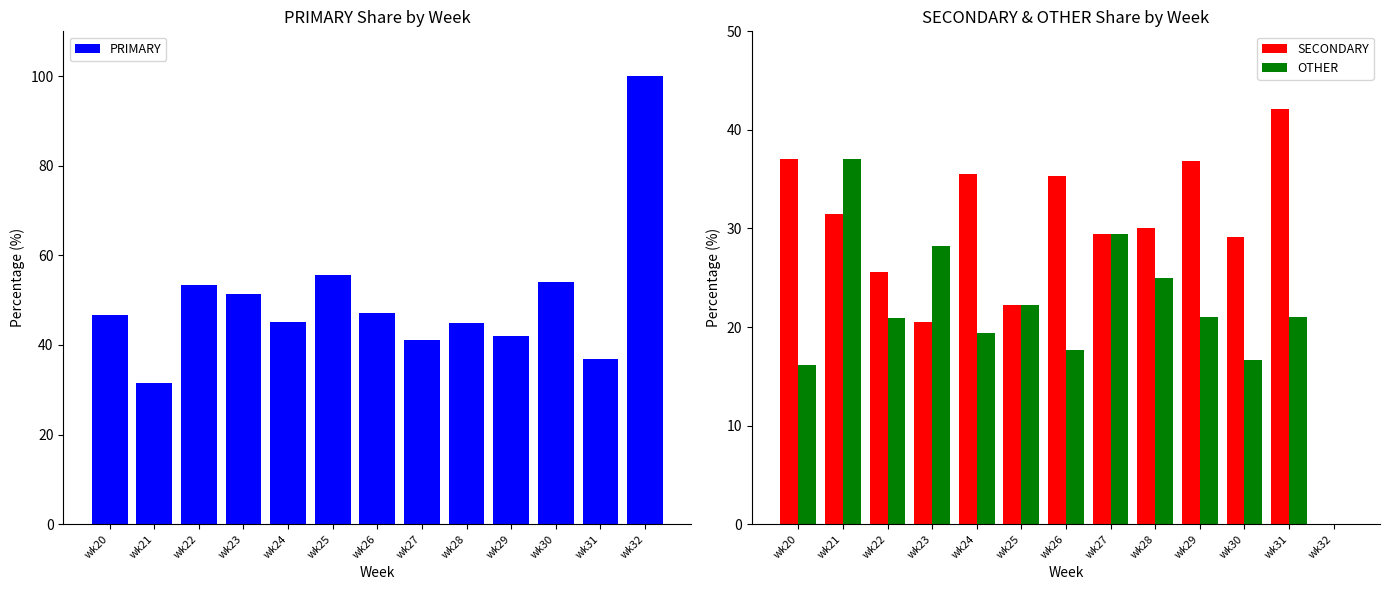

Between wk23 and wk30, which series saw the biggest shift?

OTHER